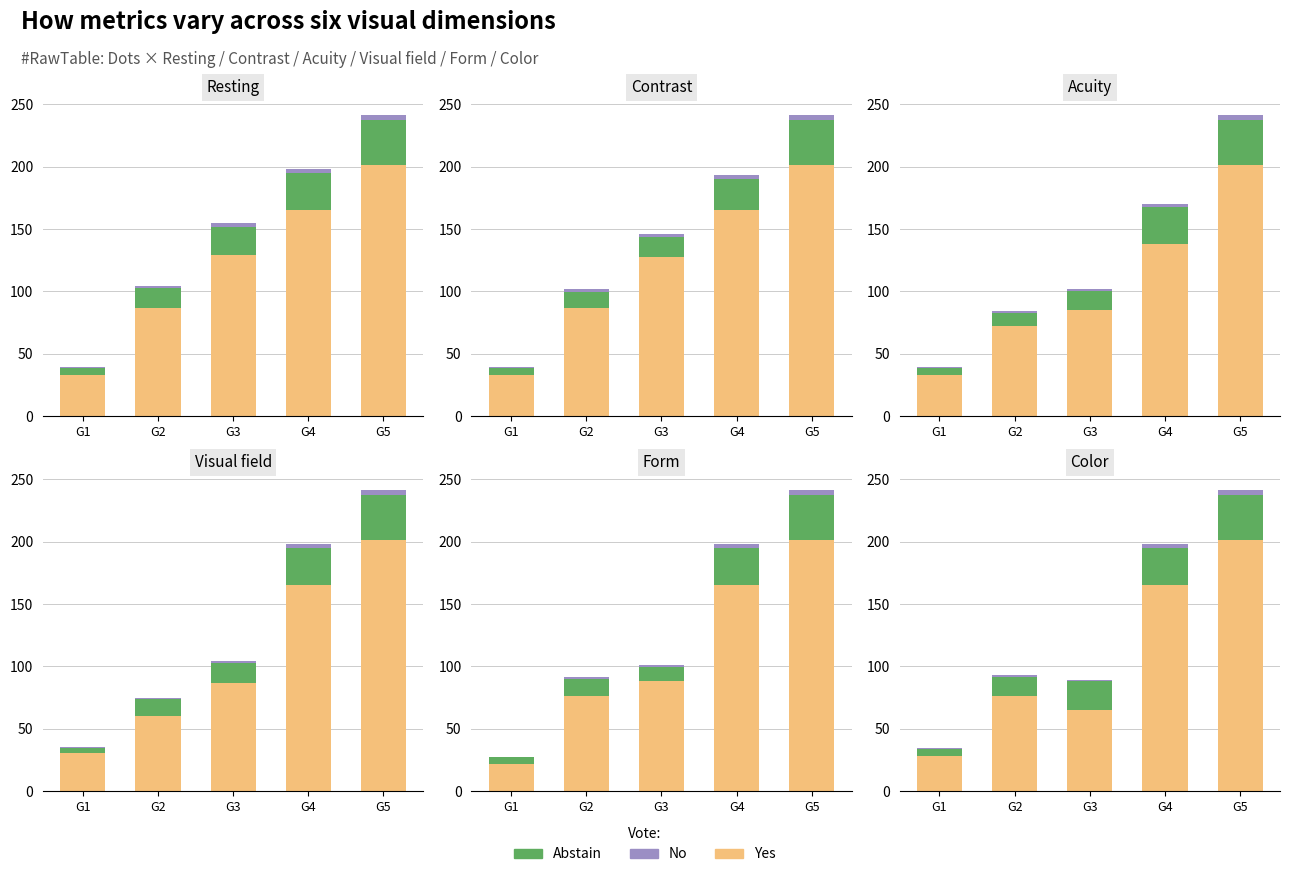

What is the total value across all series at G4?

198.0